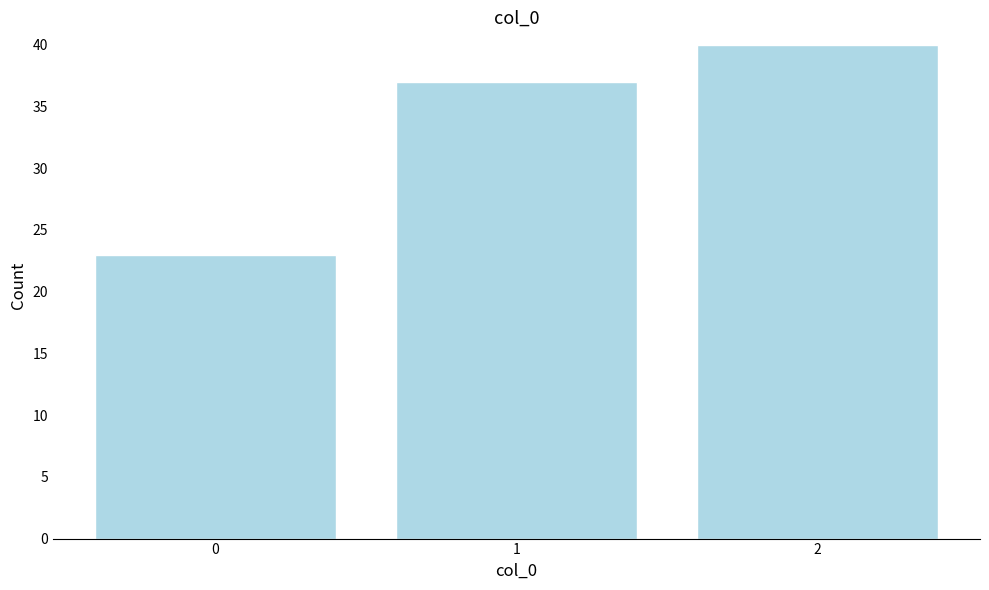

Reading left to right, transcribe all the data shown in this chart.

23	37	40